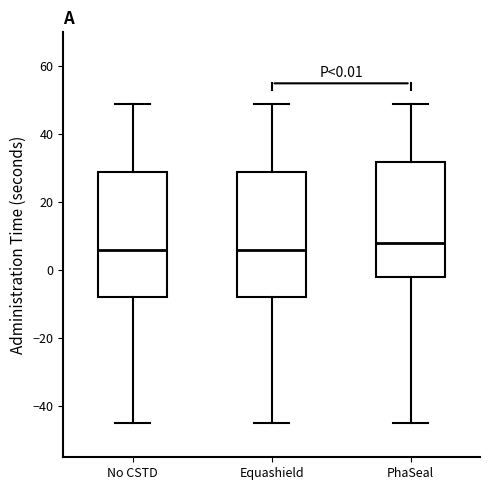

Which box's median line is the highest?

PhaSeal